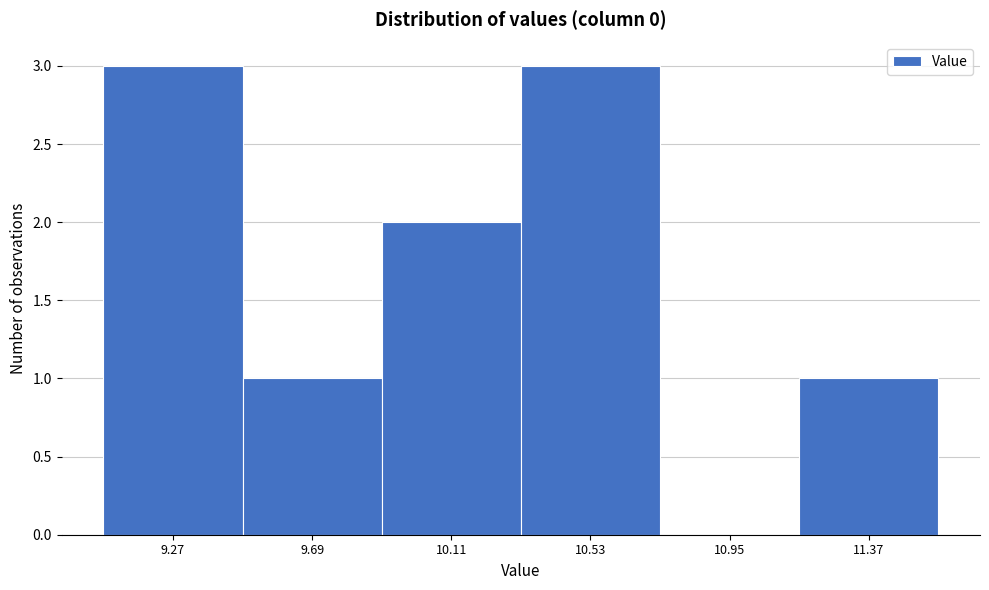

Reading left to right, what are all the values shown in this chart?

9.27=3	9.69=1	10.11=2	10.53=3	10.95=0	11.37=1